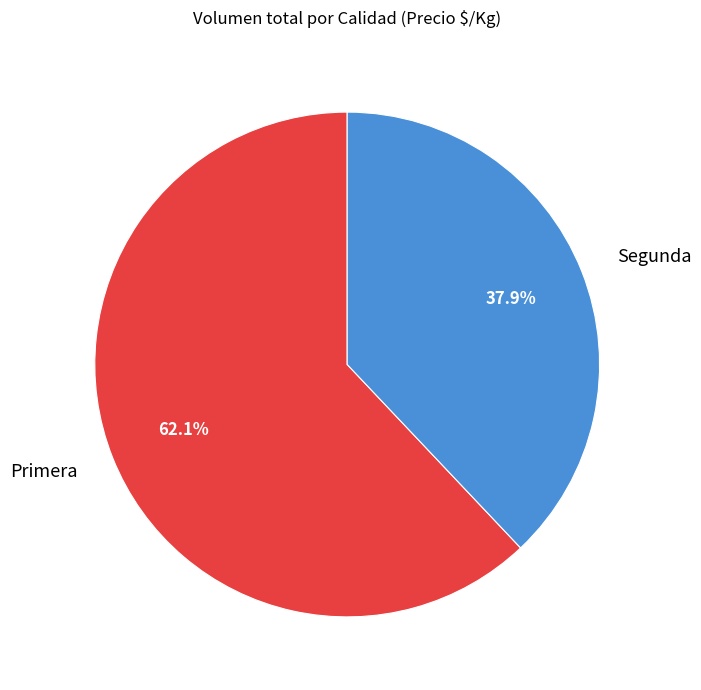

Combined, do Segunda and Primera account for over 50%?

Yes